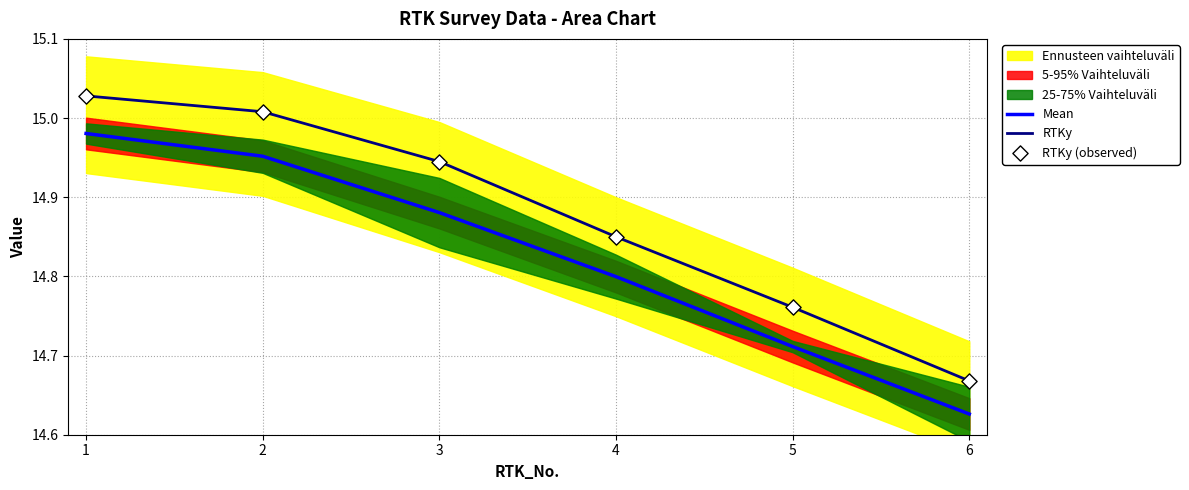

Which series has the largest total across all categories?

RTKy